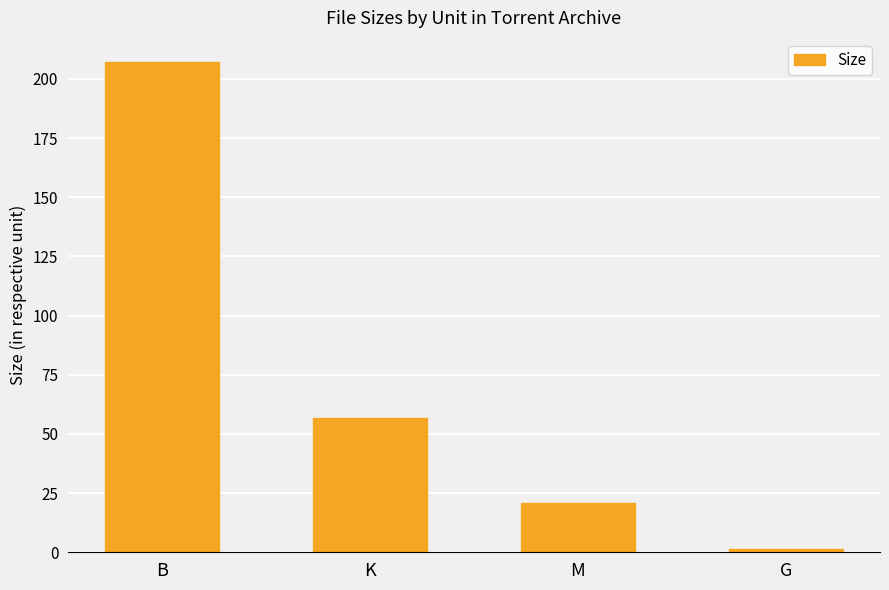

What is the greatest value displayed?

207.0